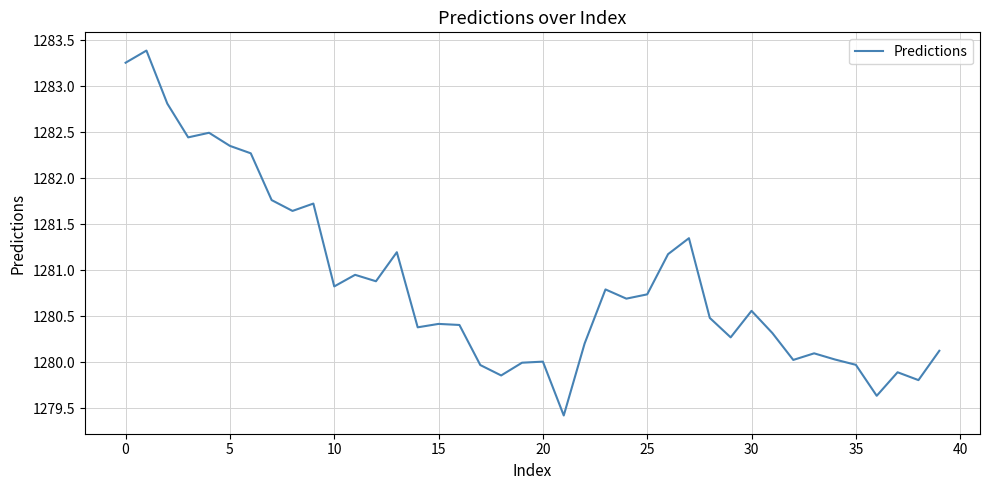

What is the maximum value shown in the chart?

1283.4